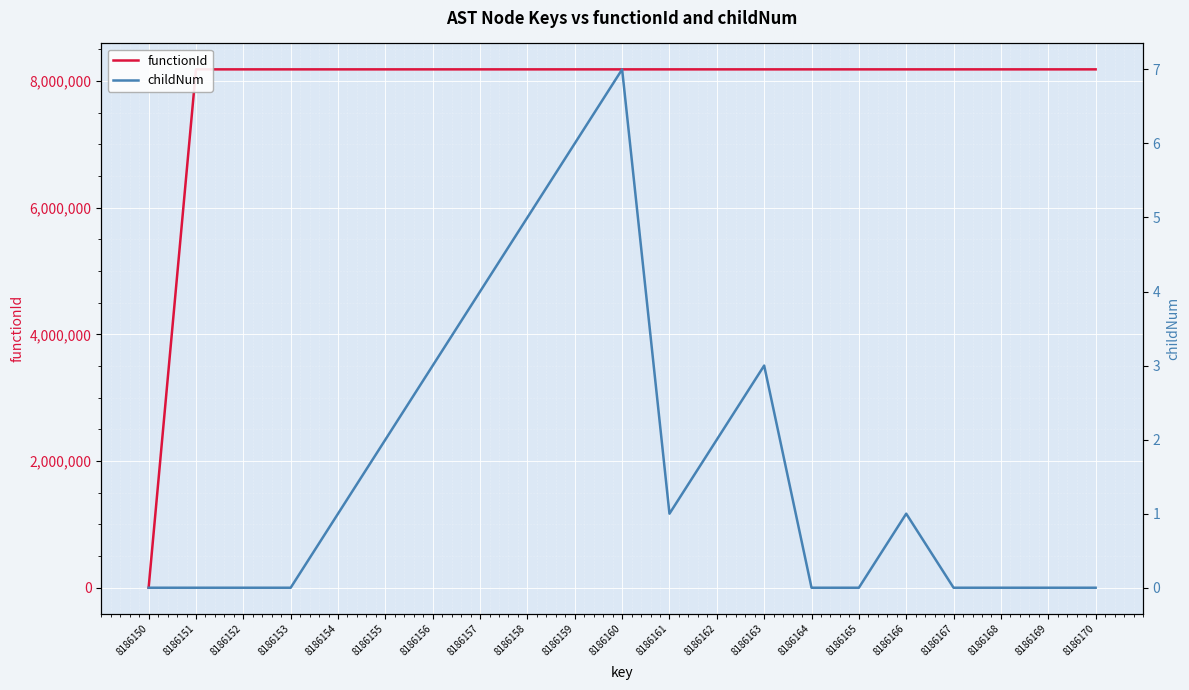

At which category does the chart reach its peak across all series?

8186151